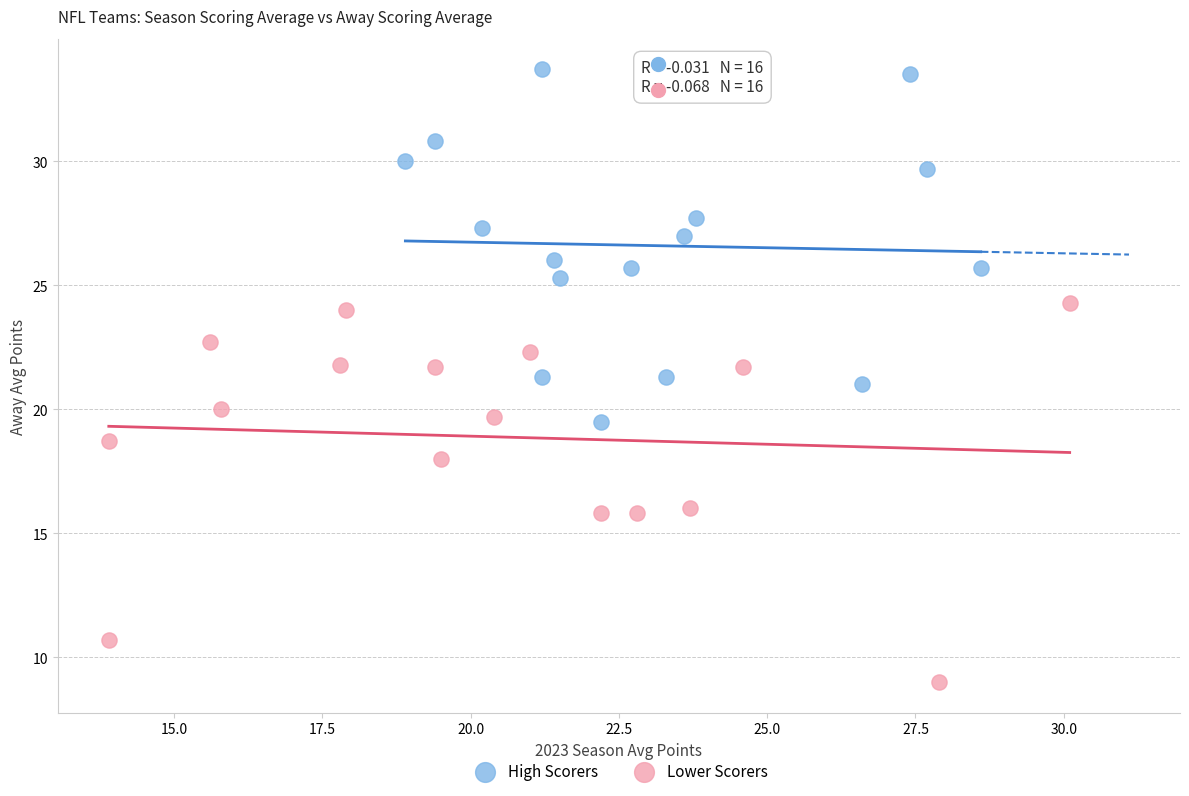

What are all the series names shown in the legend?

High Scorers, Lower Scorers